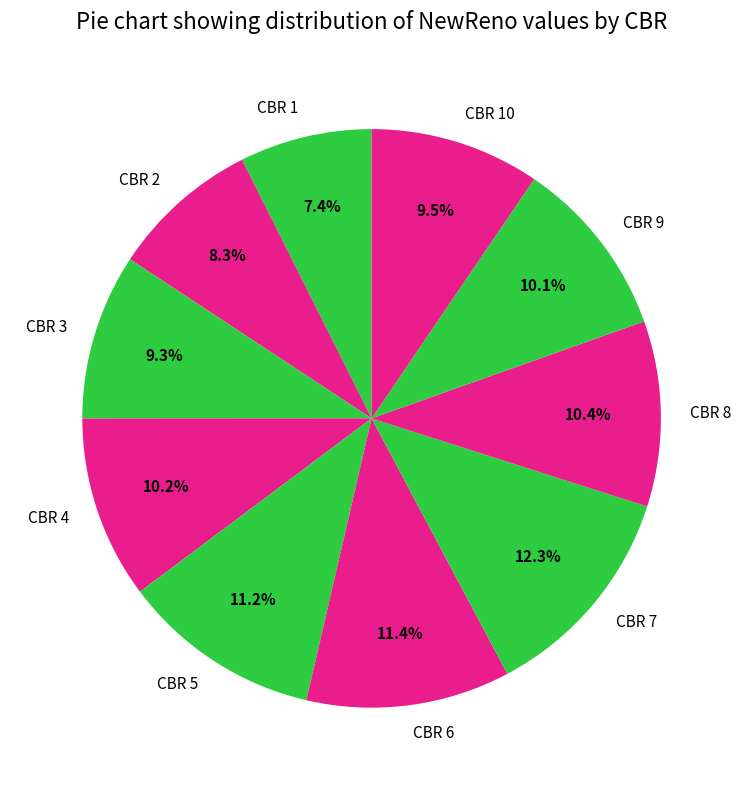

How many segments does this pie chart have?

10